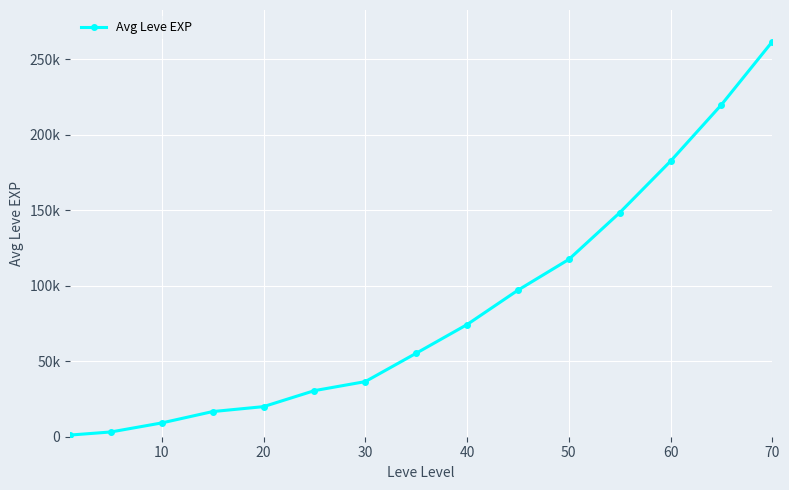

What is the greatest value displayed?

261630